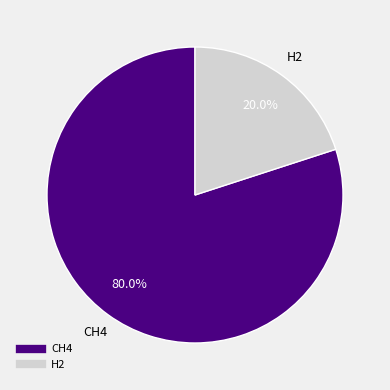

How many segments does this pie chart have?

2